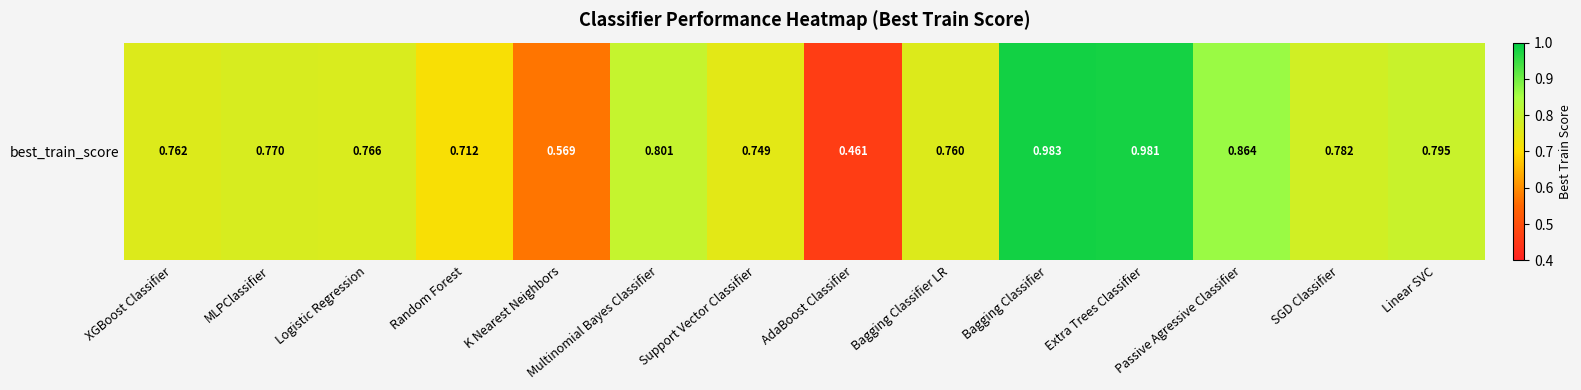

What is the minimum value shown in the chart?

0.5